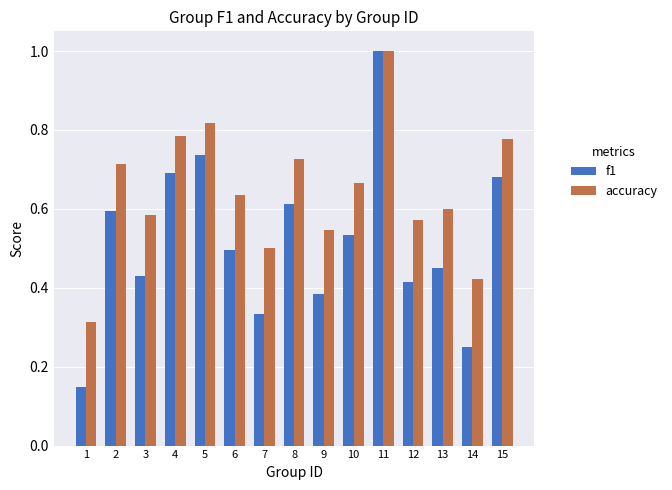

True or false: accuracy has a value of 0.1 at 12.

False